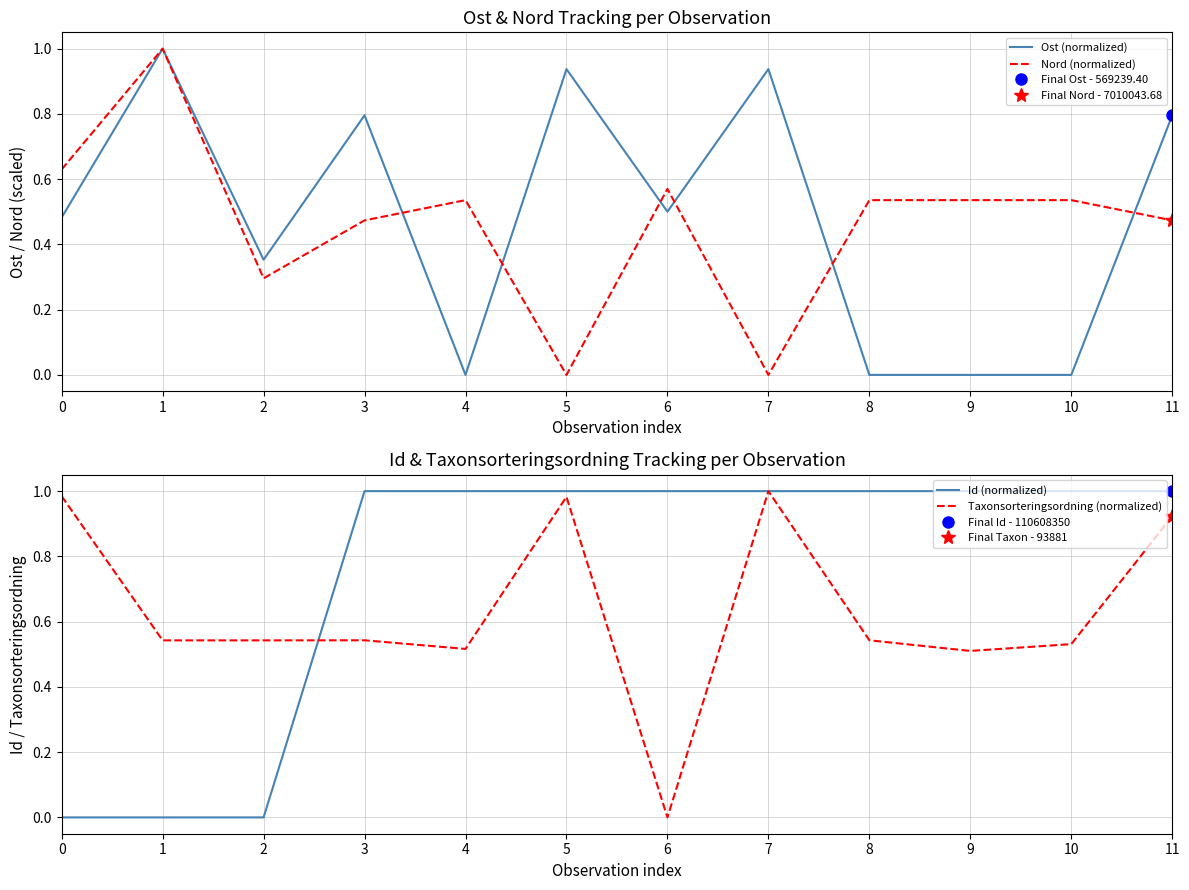

In Taxonsorteringsordning (normalized), how many points are higher than both neighbors (excluding endpoints)?

3